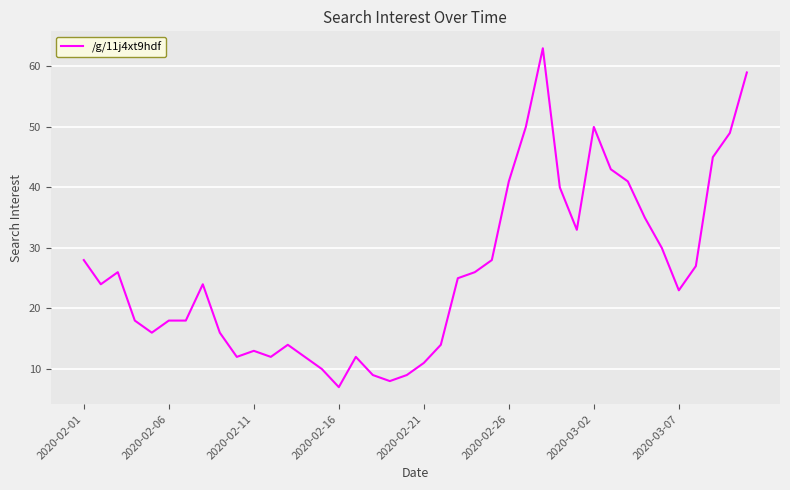

What is the smallest value displayed?

7